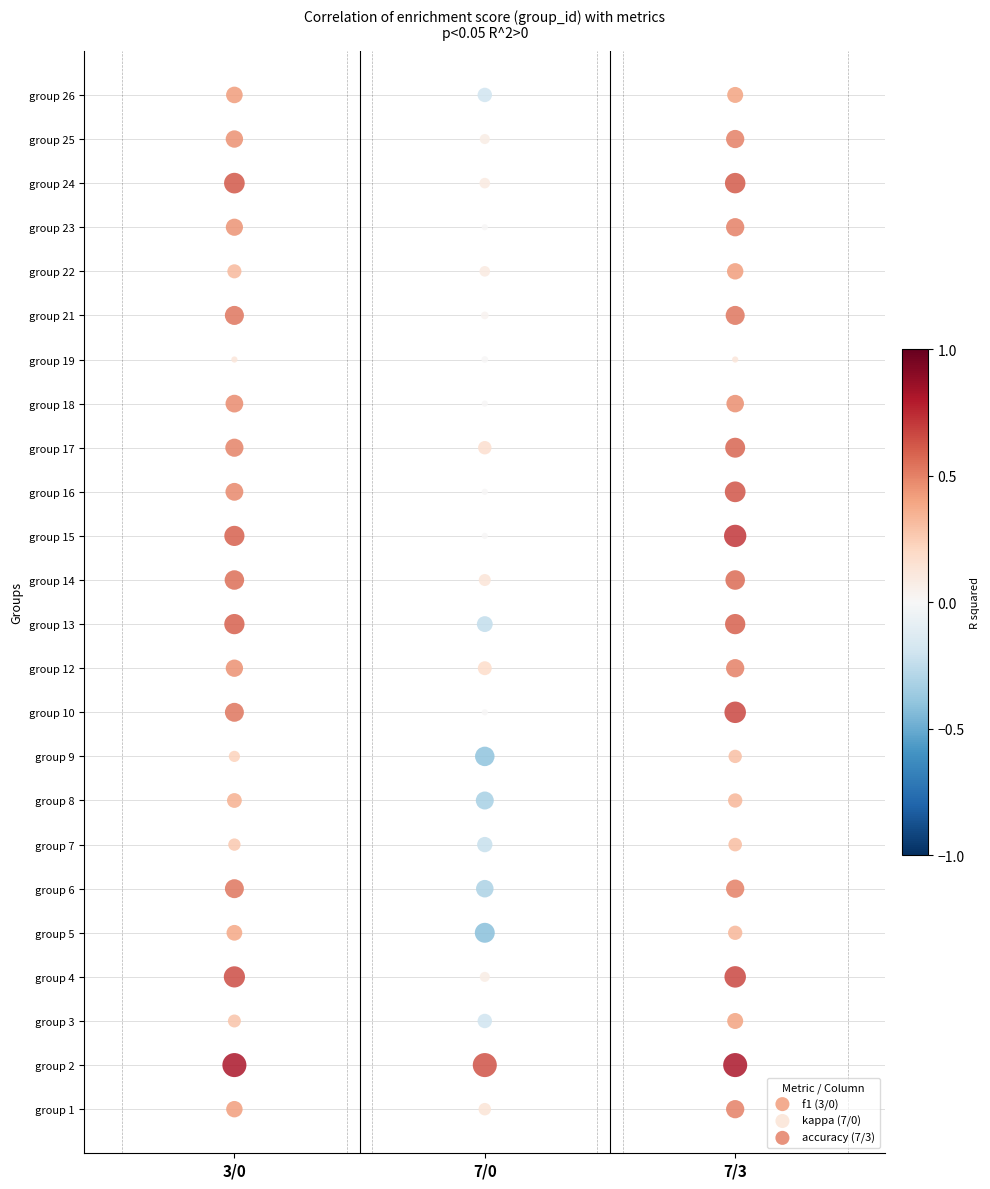

What are all the series names shown in the legend?

f1 (3/0), kappa (7/0), accuracy (7/3)